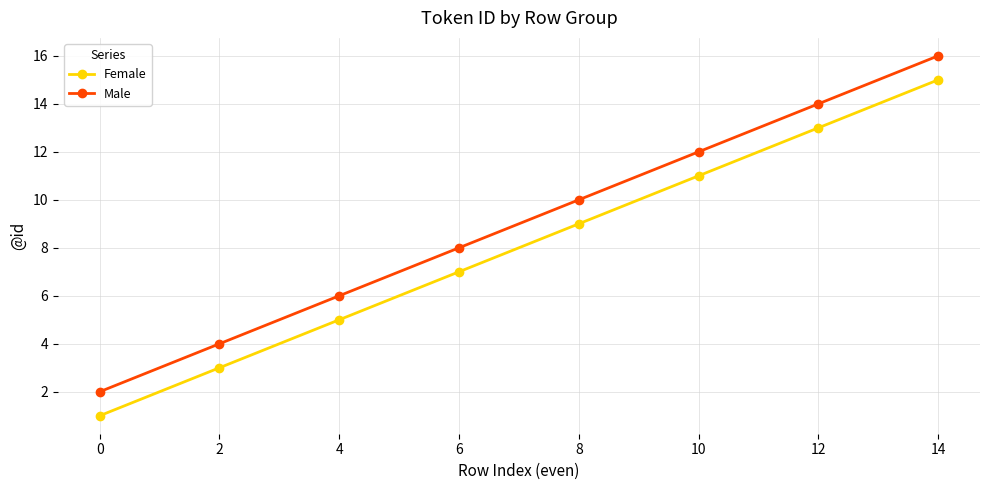

List the series in order of their overall mean, highest first.

Male, Female